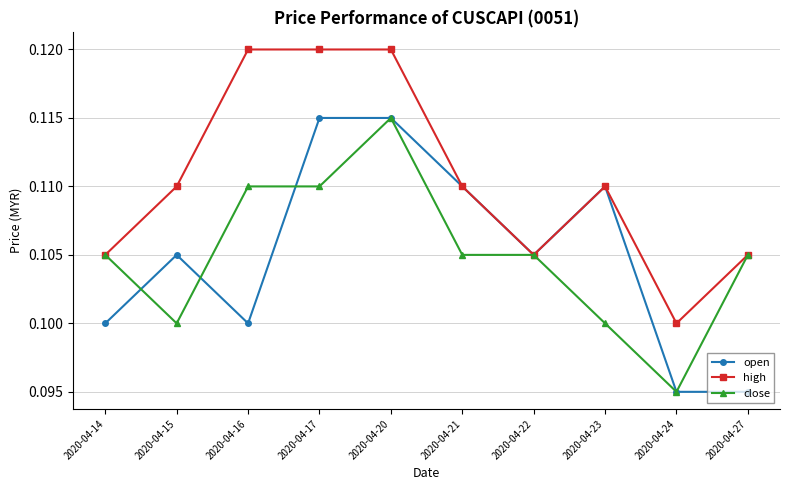

At 2020-04-15, list the series in order from smallest to largest.

close, open, high